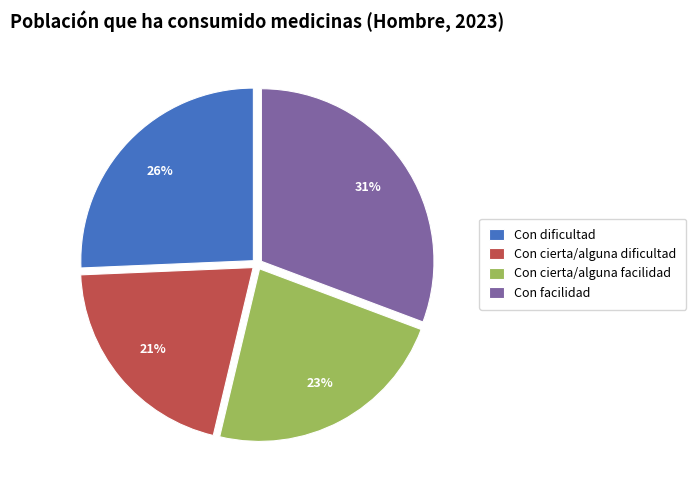

Is the sum of Con facilidad and Con dificultad greater than half?

Yes